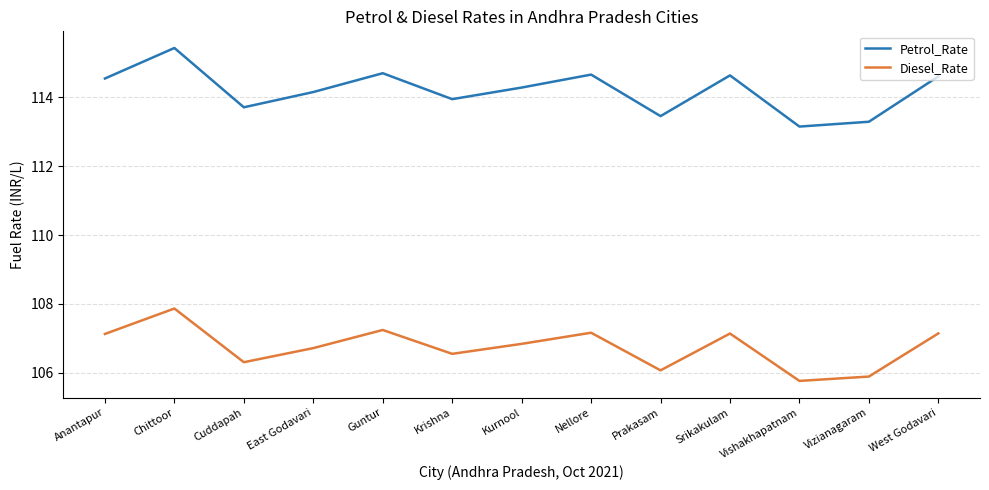

Between East Godavari and Prakasam, which series saw the biggest shift?

Petrol_Rate